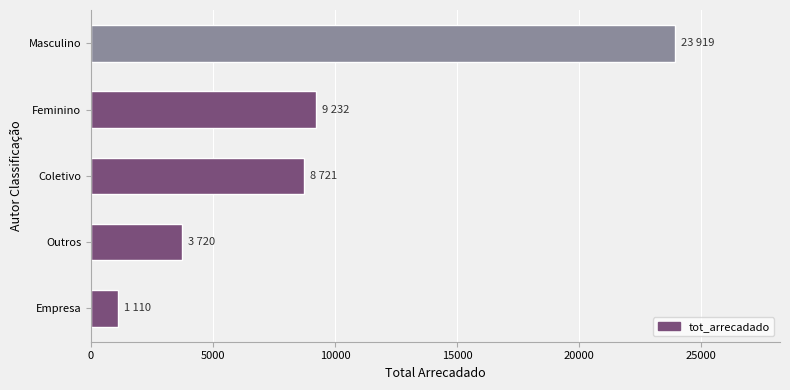

Between Empresa and Feminino, which is larger?

Feminino